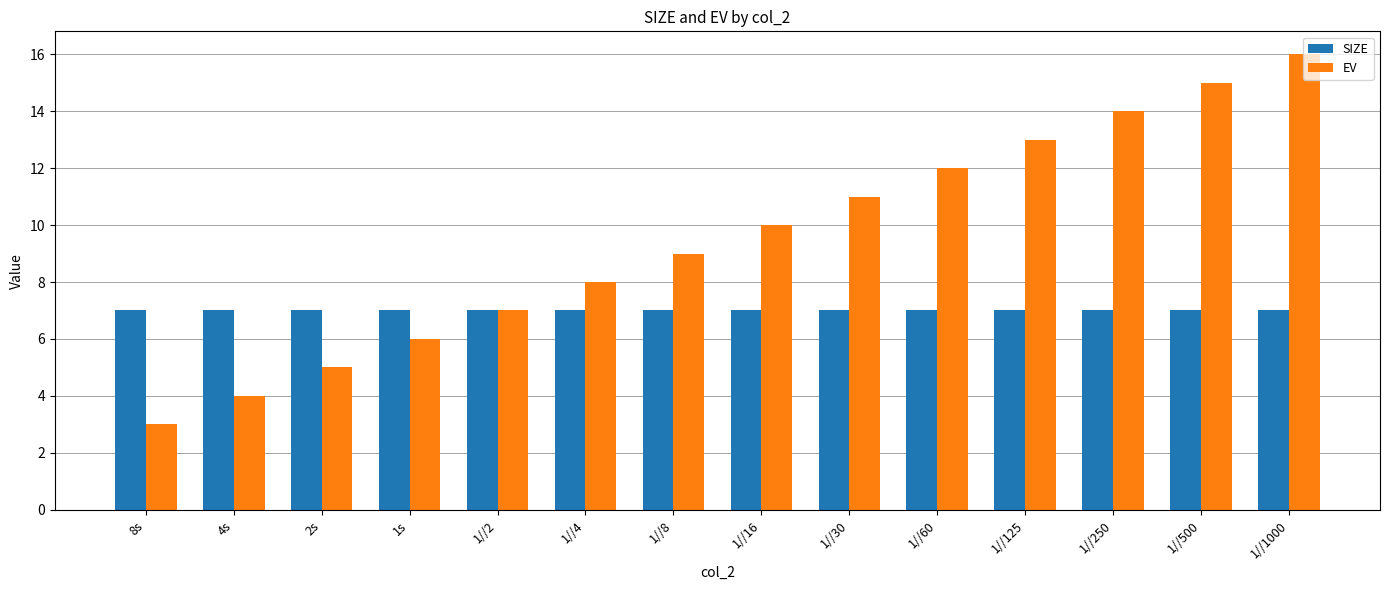

Is the value of SIZE at 1//30 greater than the value of EV at 1//500?

No